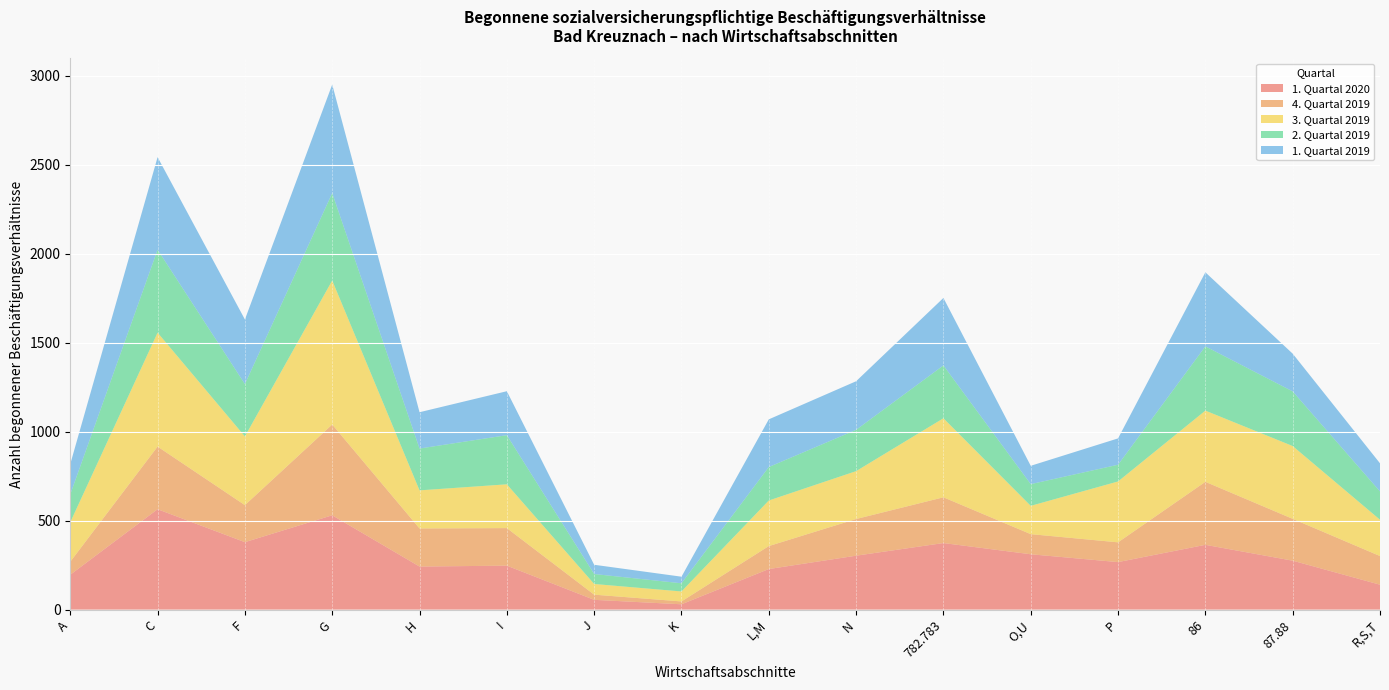

Reading right to left, extract all data points from this chart.

1. Quartal 2020: 140	275	364	267	311	374	303	228	30	55	247	242	530	379	564	196
4. Quartal 2019: 161	235	354	111	113	257	206	129	16	29	211	214	510	208	352	73
3. Quartal 2019: 204	409	400	342	159	444	269	256	56	60	246	214	809	386	640	222
2. Quartal 2019: 159	307	361	94	122	297	232	188	46	56	276	235	491	294	466	157
1. Quartal 2019: 158	212	416	148	103	379	273	268	37	52	247	204	610	363	520	170